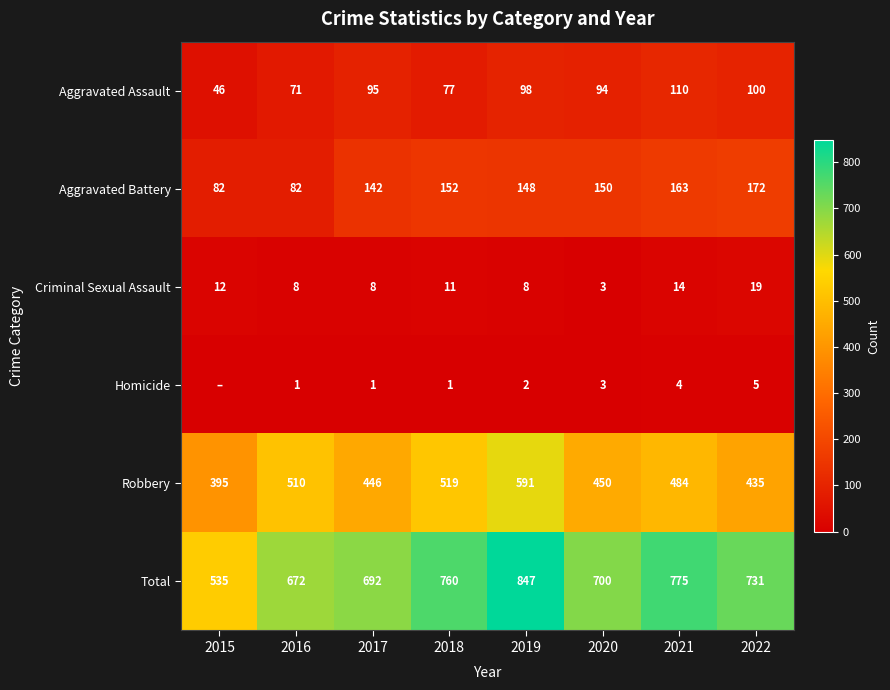

True or false: Aggravated Battery has a value of 82 at 2016.

True